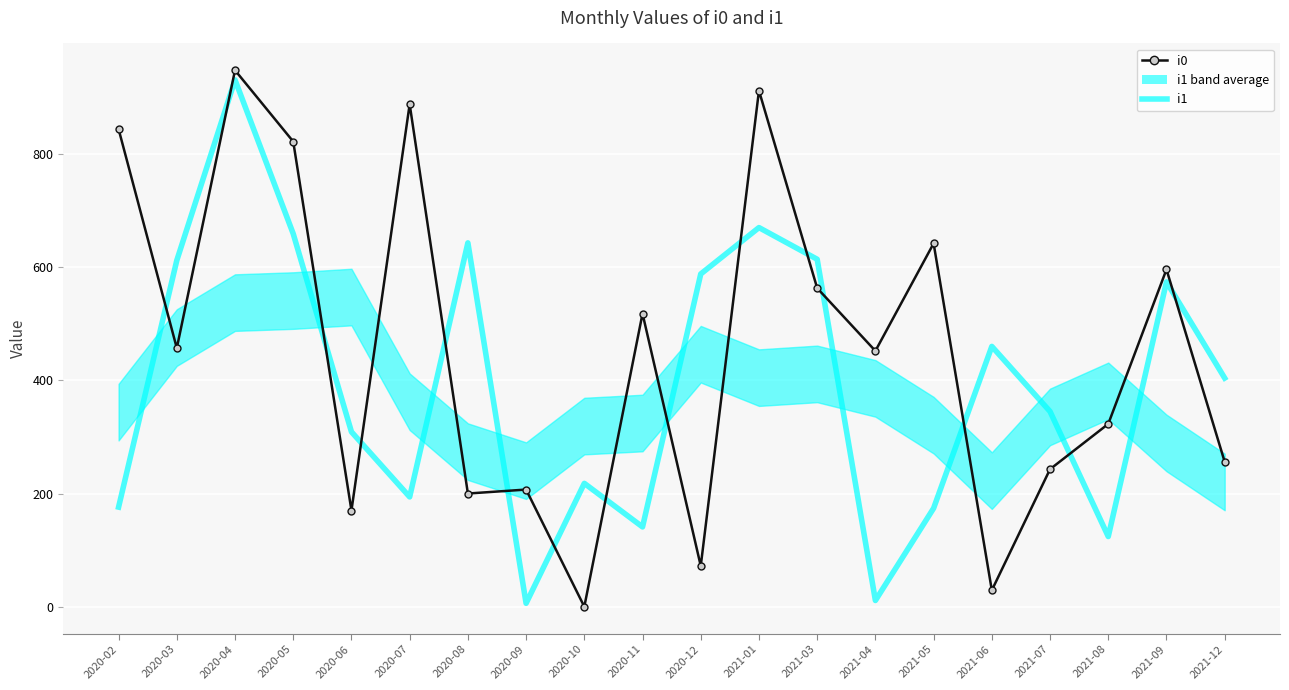

Which series changed the most between 2020-03 and 2020-12?

i0